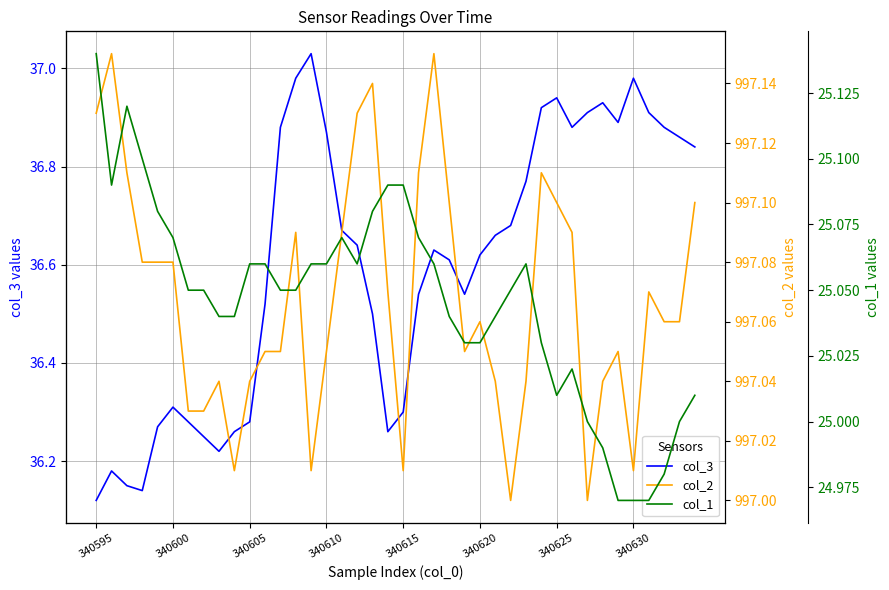

True or false: col_1 and col_3 intersect in this chart.

False